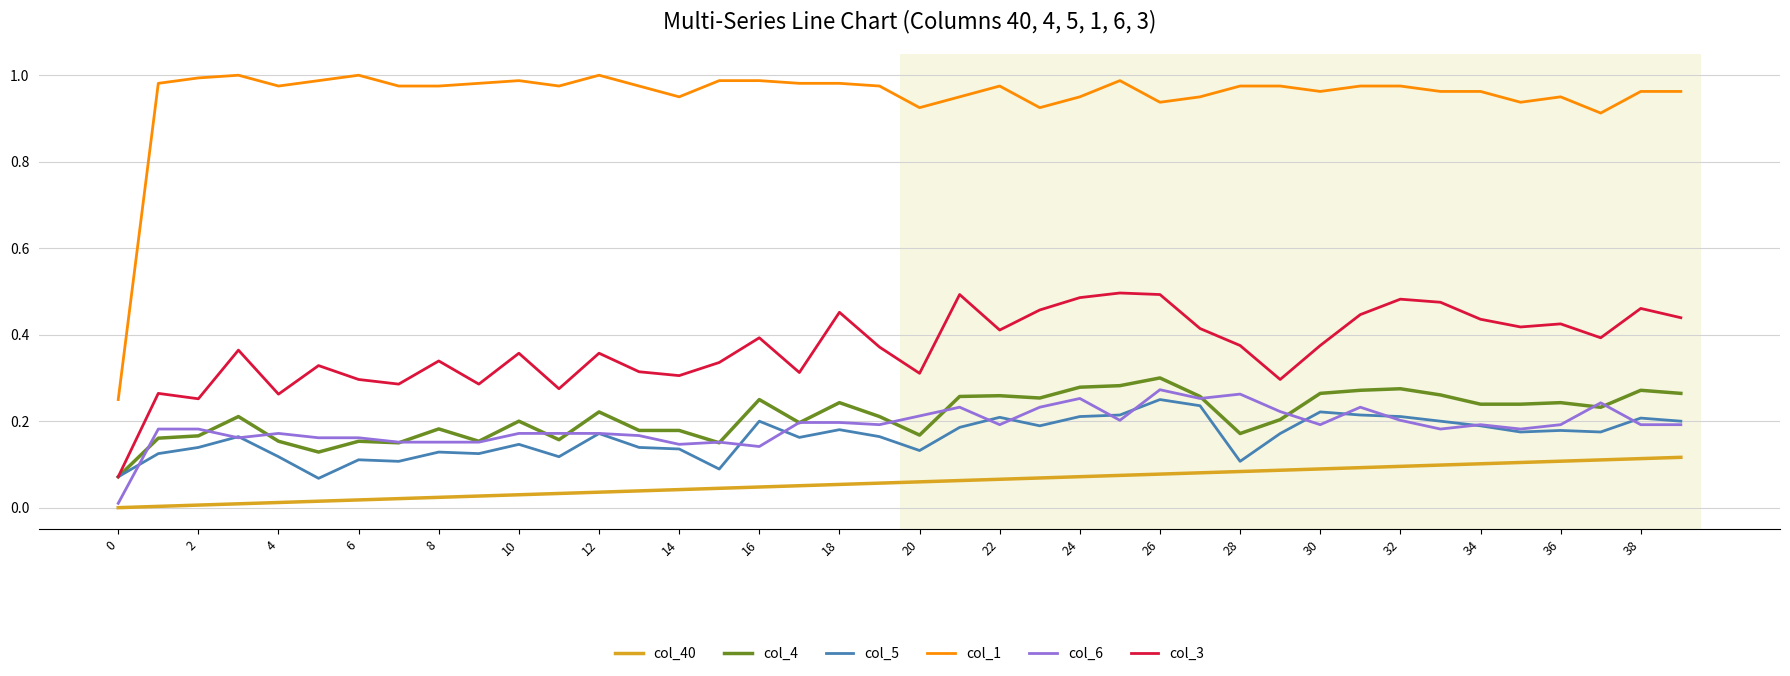

True or false: col_1 and col_6 cross at least once.

False